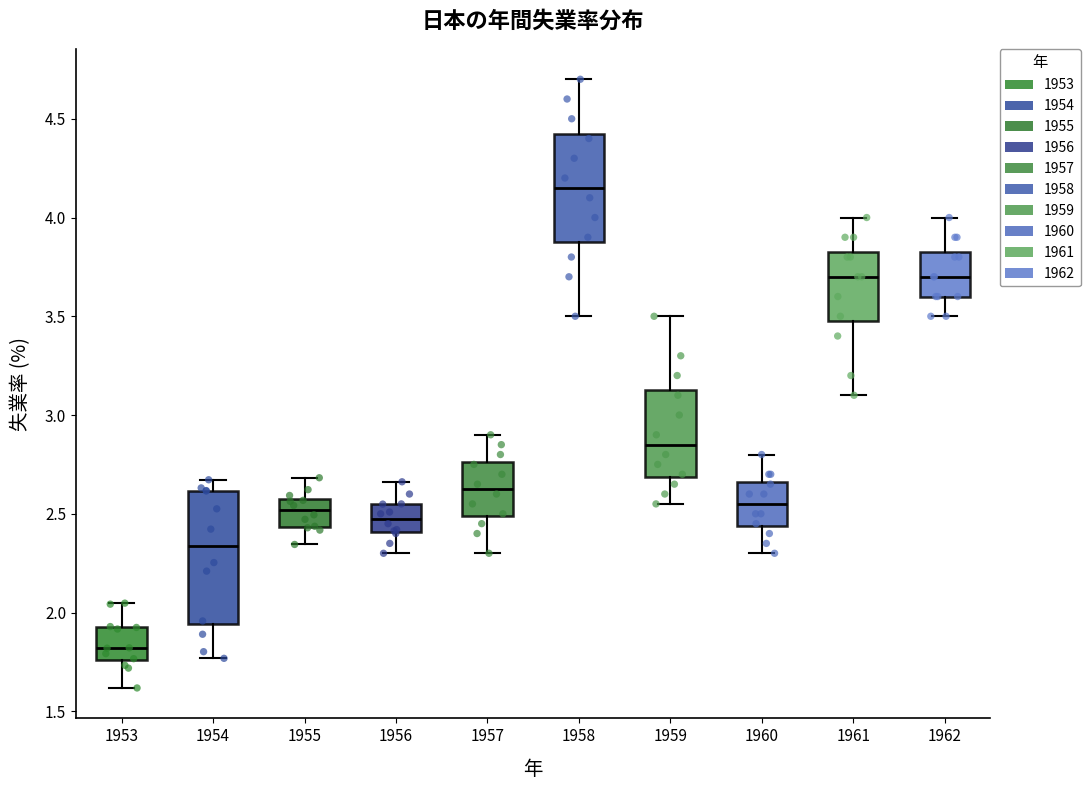

Comparing the boxes themselves (not the whiskers), which one is the tallest?

1954